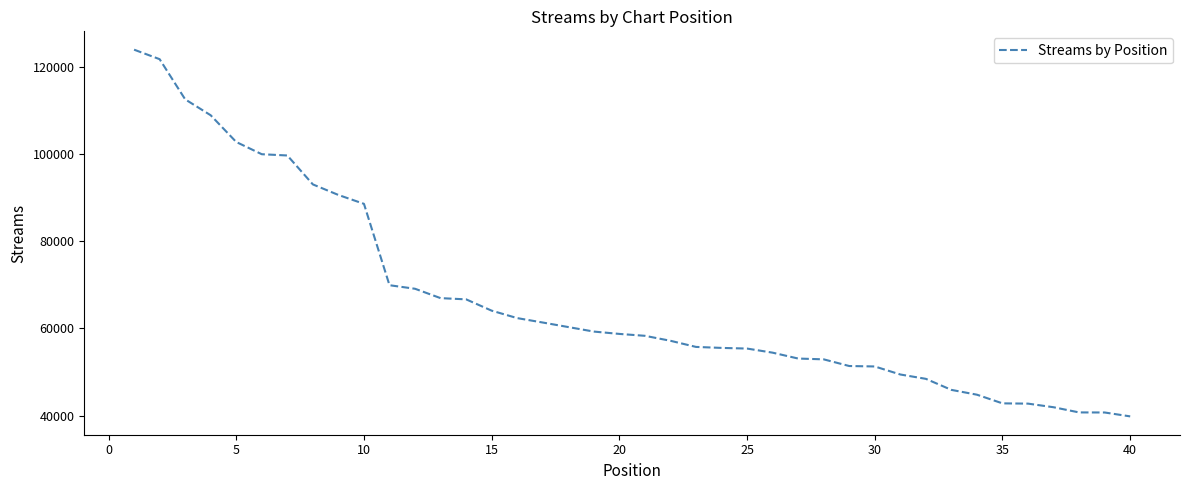

What is the maximum value shown in the chart?

123939